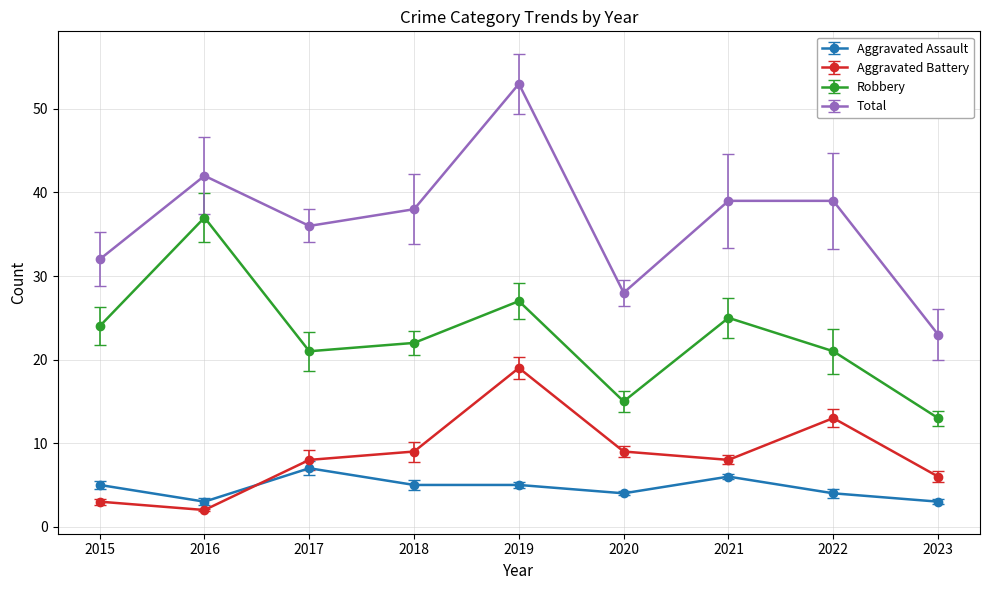

What is the greatest value displayed?

53